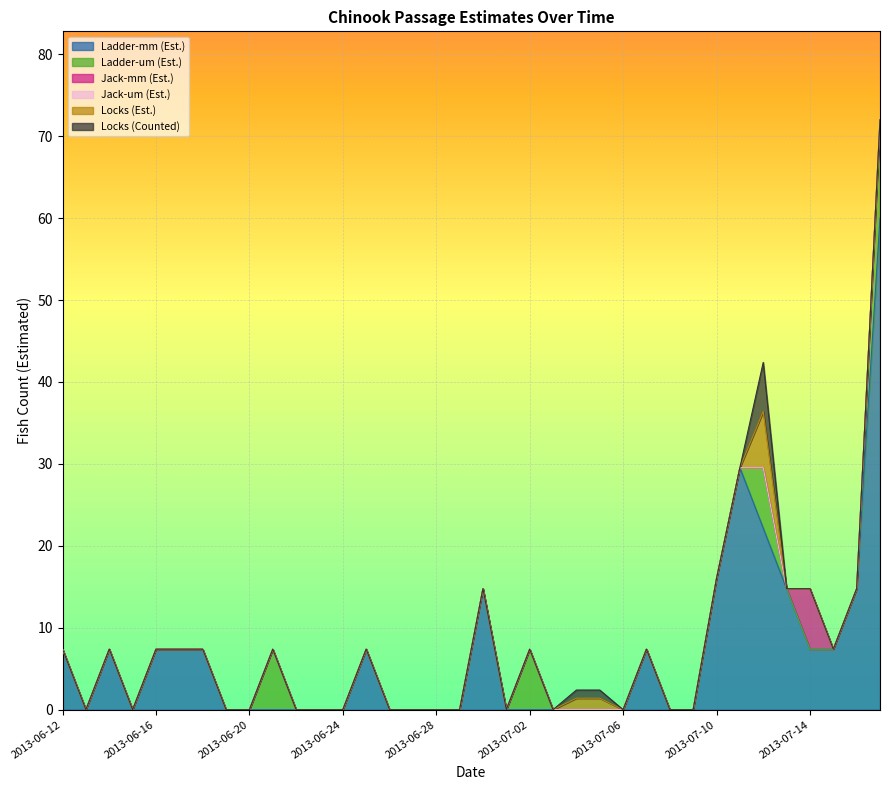

What is the sum of the Locks (Est.) values at 2013-07-05 and 2013-06-29?

1.4